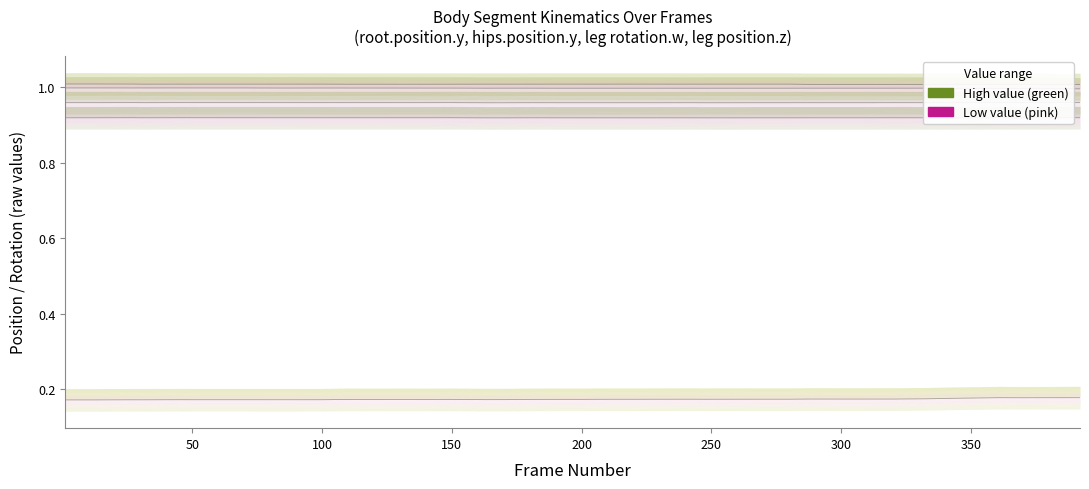

Where is the first local maximum for left_upper_leg.rotation.w?

84